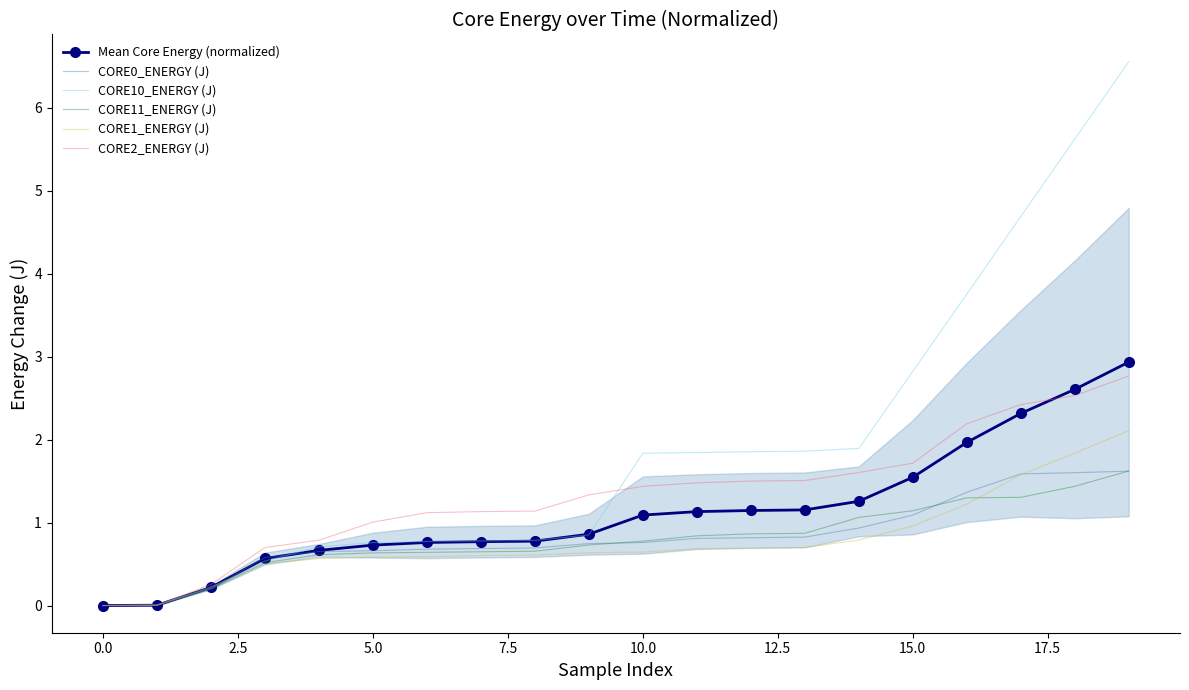

What is the difference between the second highest and minimum values in the CORE1_ENERGY (J) series?

1.8